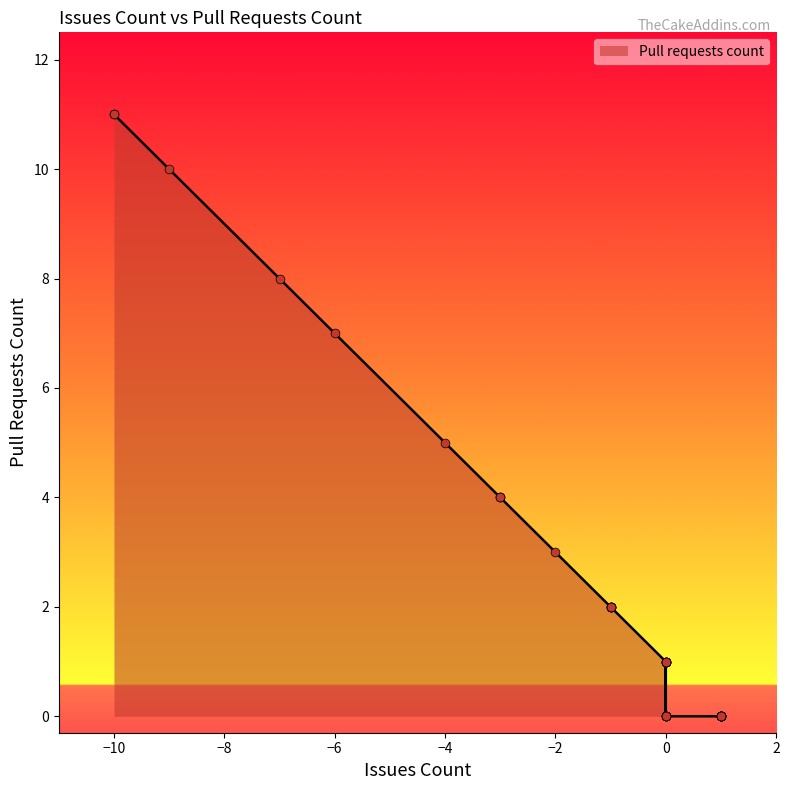

What is the change in value from 17 to 29?

-8